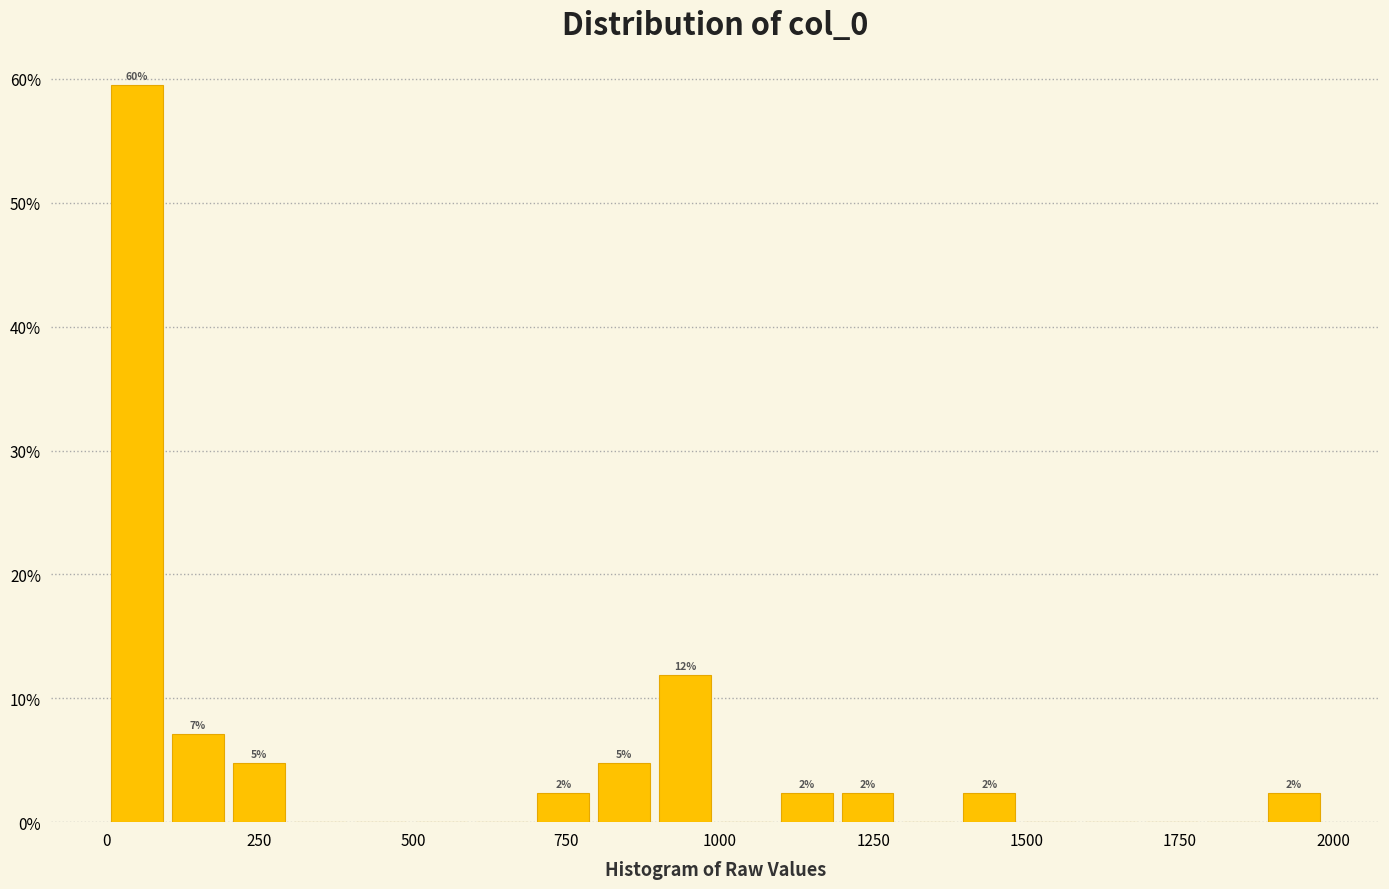

Around what value on the x-axis is the tallest bar? Give the approximate position of its centre, as read against the axis.

50